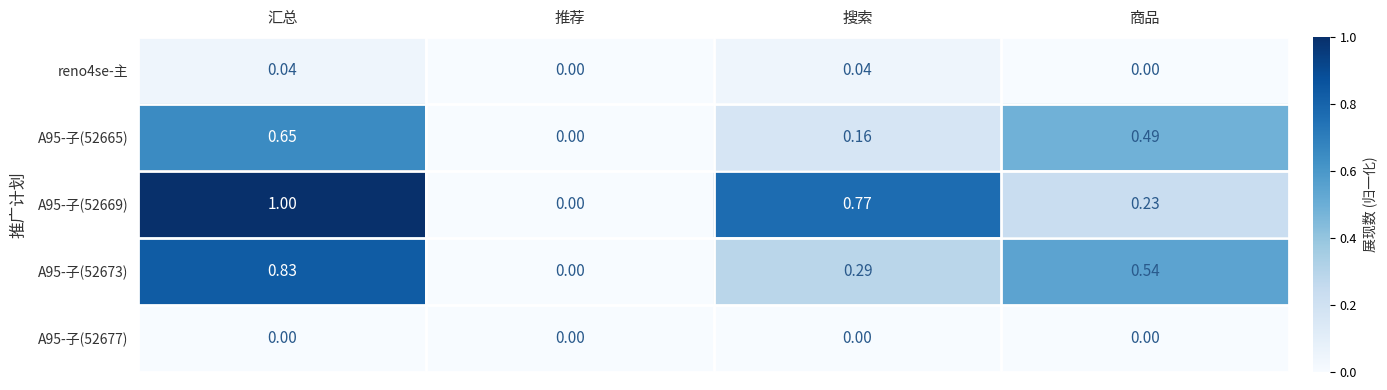

Which category has the lowest value in the A95-子(52665) series?

推荐